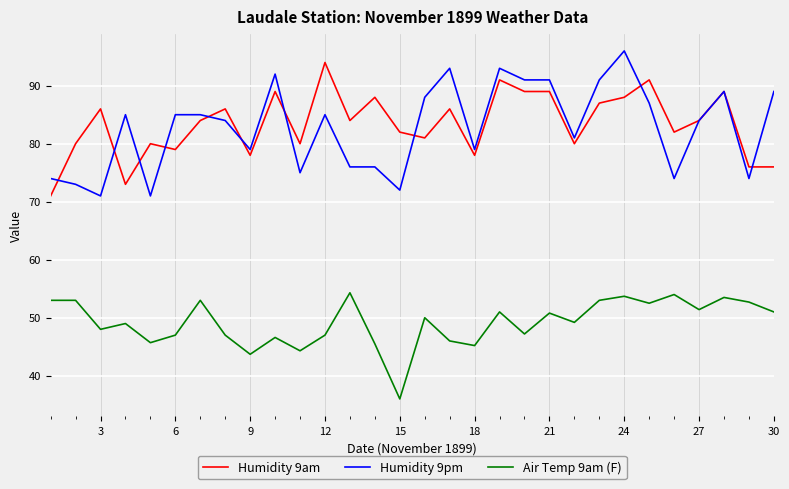

What is the maximum value for Humidity 9am?

94.0